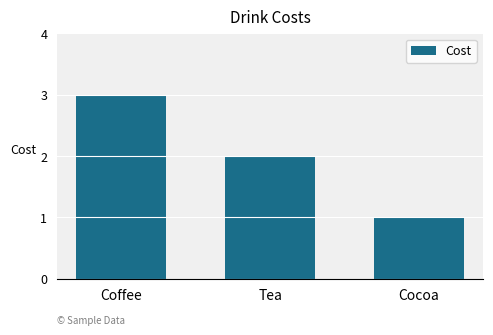

Which has a higher value, Coffee or Tea?

Coffee